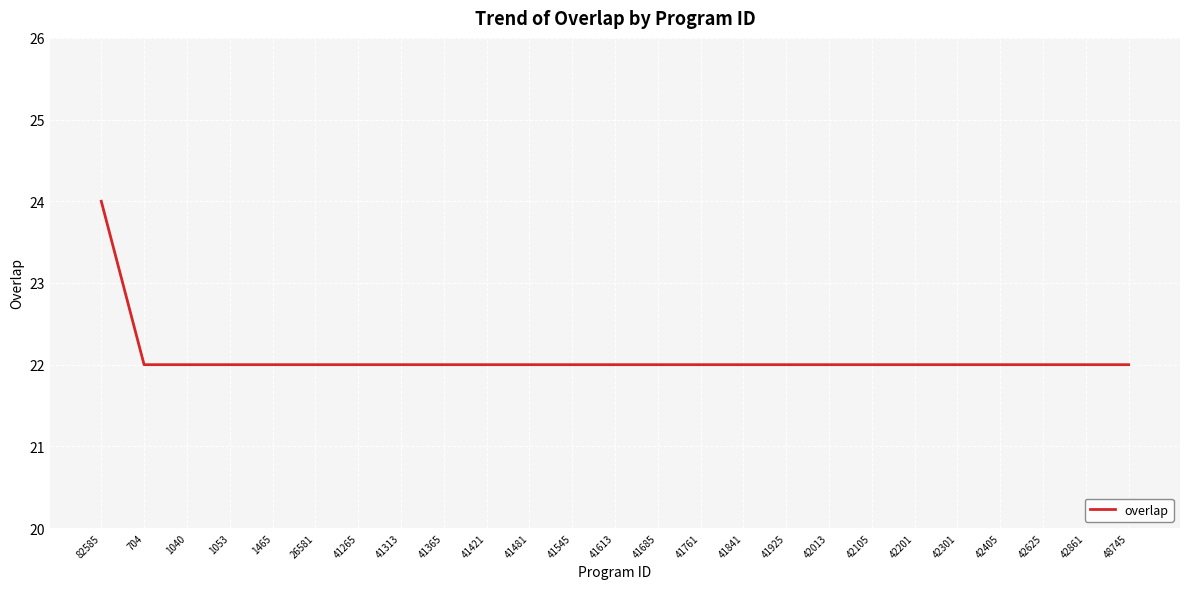

Reading left to right, what are all the values shown in this chart?

24	22	22	22	22	22	22	22	22	22	22	22	22	22	22	22	22	22	22	22	22	22	22	22	22